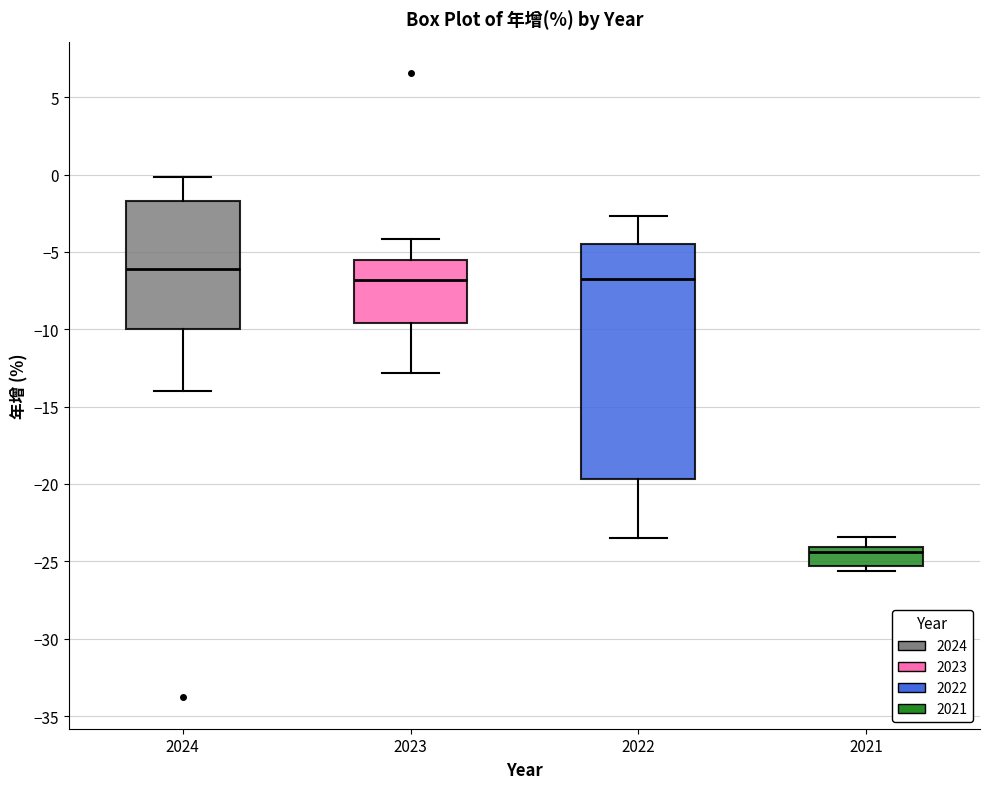

Reading left to right, transcribe this box plot: for each box, give where its median line is, the range the box spans, and where its two whiskers end, as read against the y-axis. The values are not printed on the chart, so give them approximately, as read against the axis.

2024: median -6.0, box -10.0 to -1.5, whiskers -14.0 to 0.0
2023: median -7.0, box -9.5 to -5.5, whiskers -13.0 to -4.0
2022: median -6.5, box -19.5 to -4.5, whiskers -23.5 to -2.5
2021: median -24.5, box -25.5 to -24.0, whiskers -25.5 (just below the box's lower edge) to -23.5